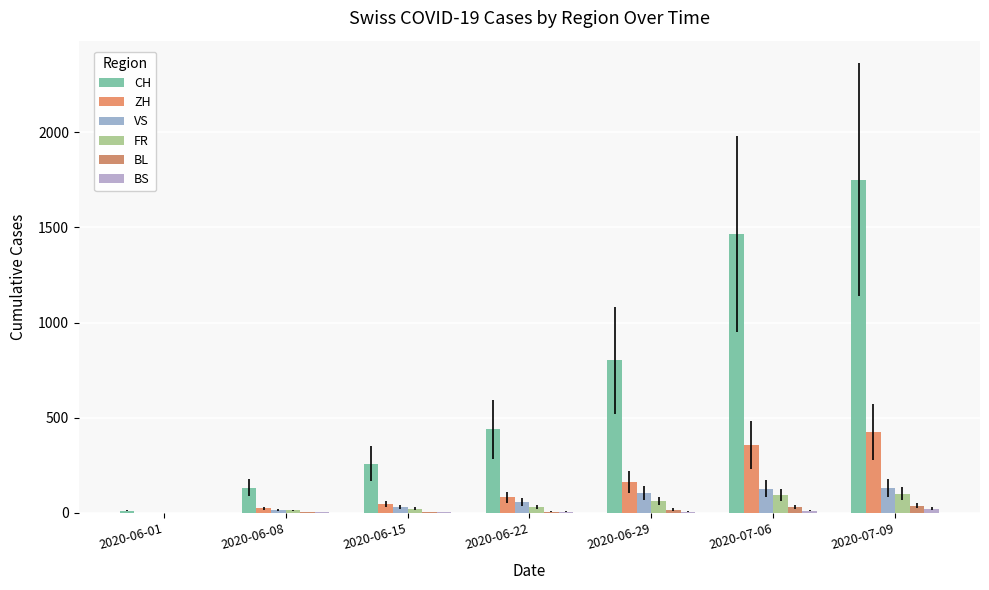

What is the difference between the second highest and minimum values in the BS series?

12